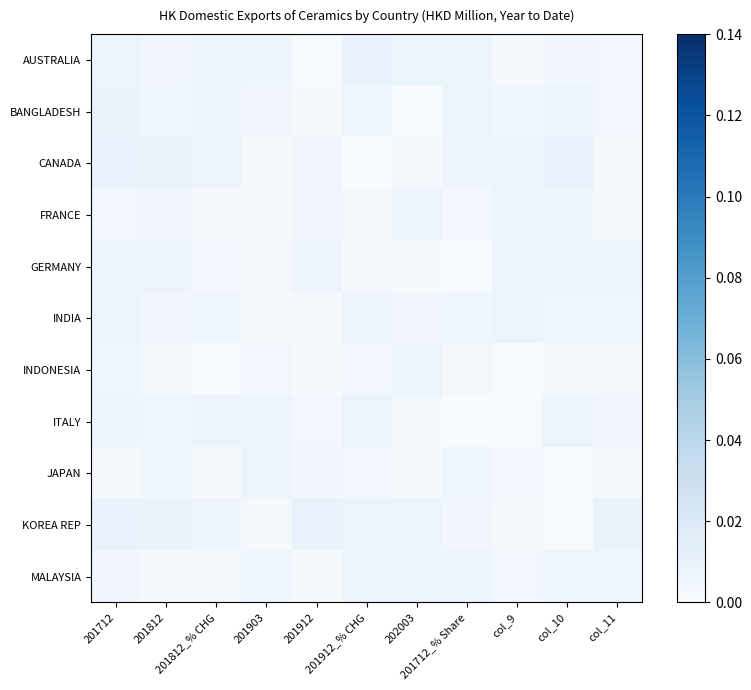

Rank the series by their maximum value, from highest to lowest.

AUSTRALIA, CANADA, KOREA REP, BANGLADESH, MALAYSIA, INDONESIA, FRANCE, GERMANY, ITALY, INDIA, JAPAN